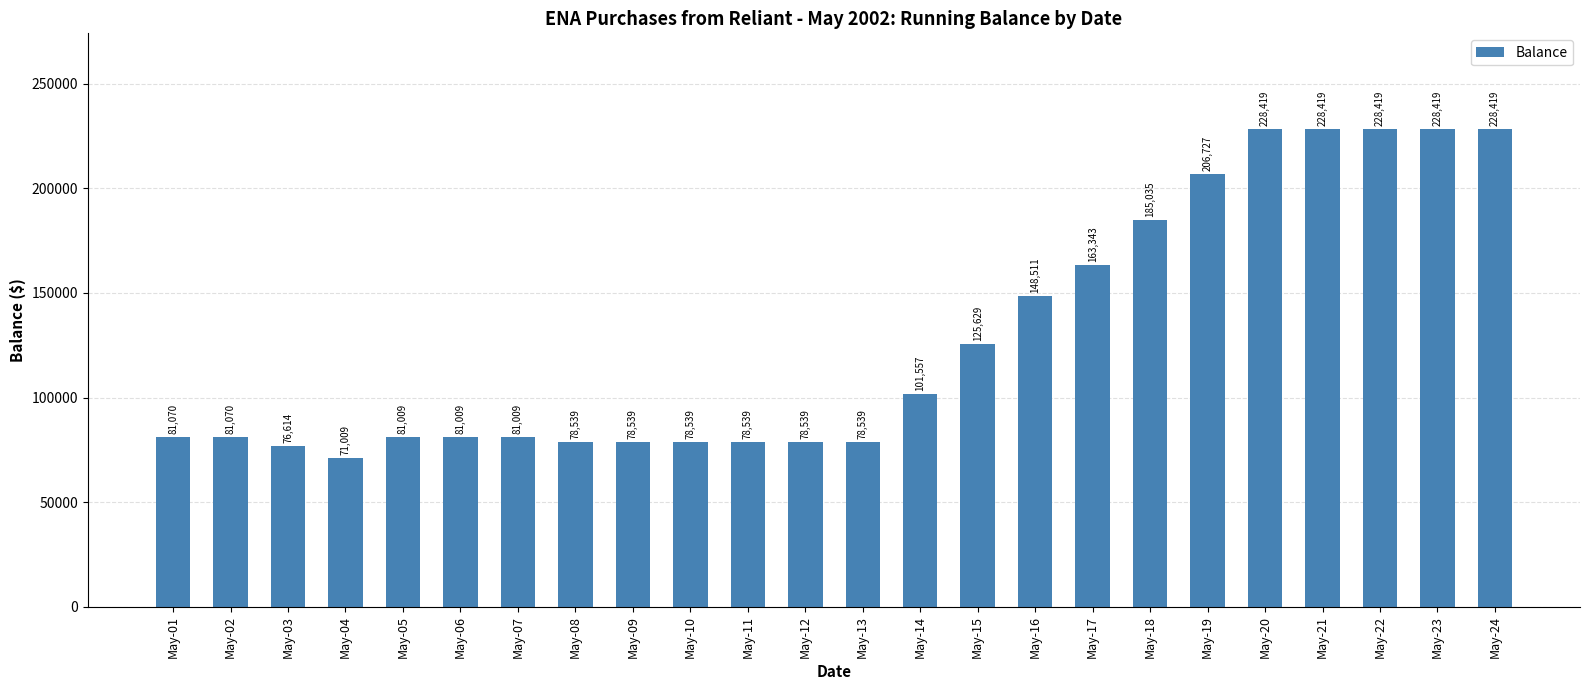

Count the number of categories in the chart.

24